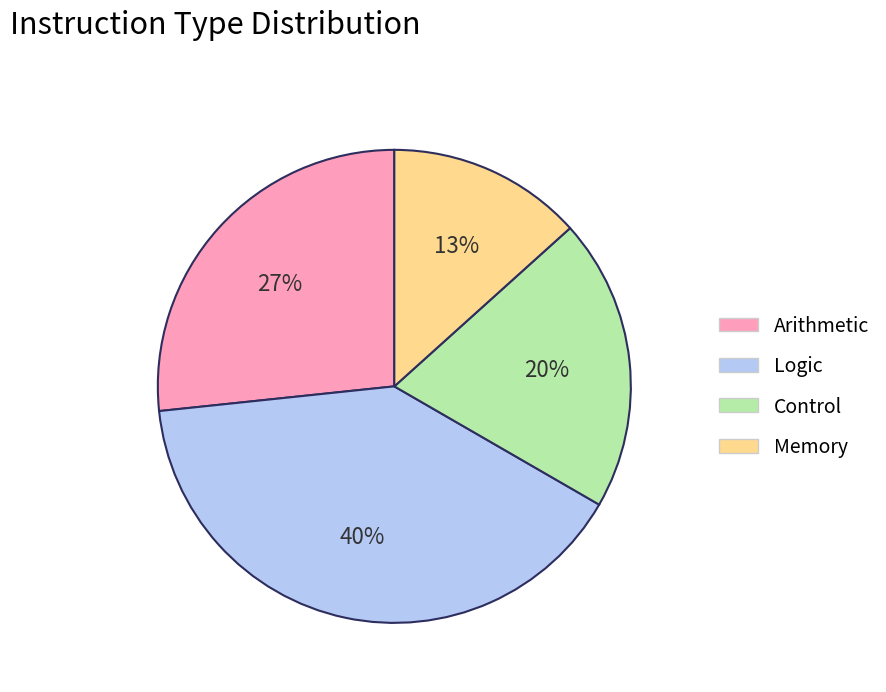

Is Memory the majority of the pie?

No